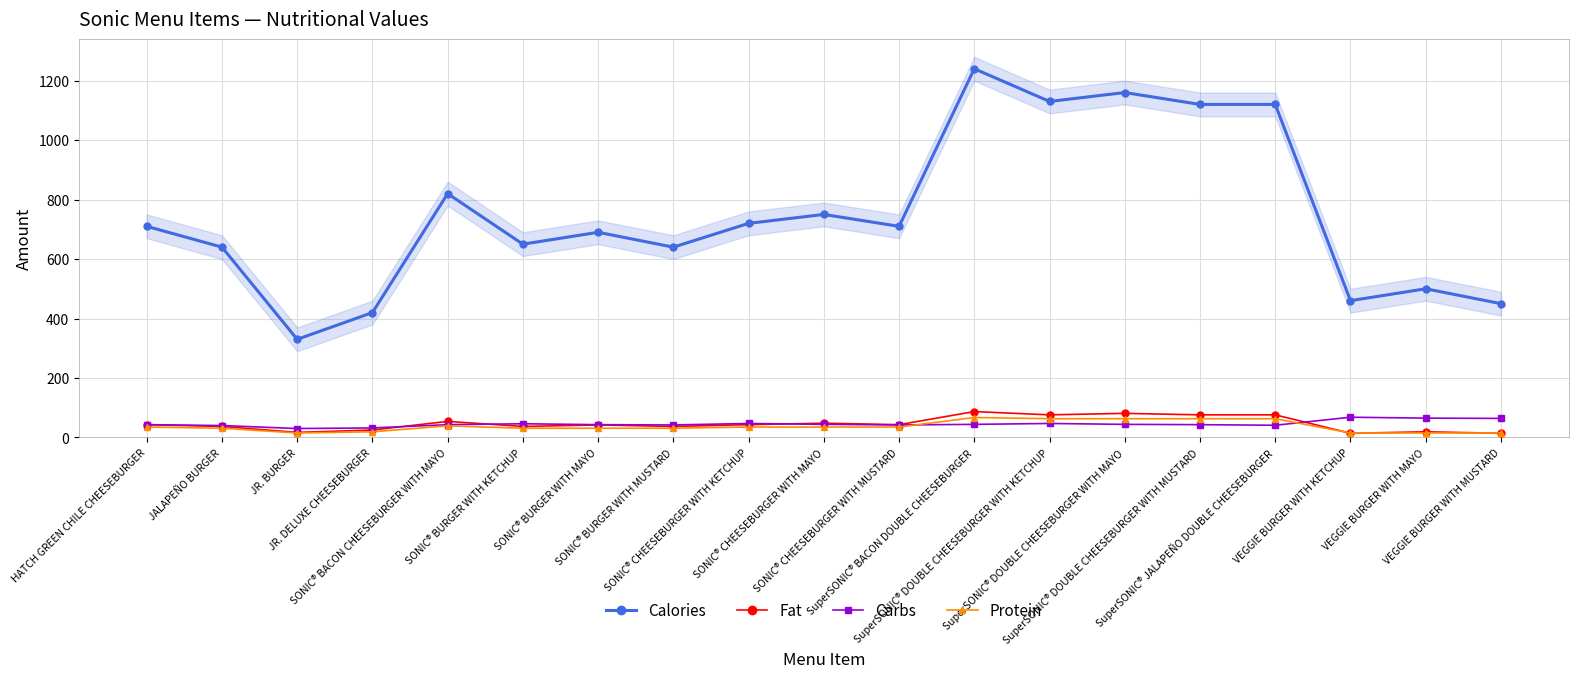

What position from the left is HATCH GREEN CHILE CHEESEBURGER?

1